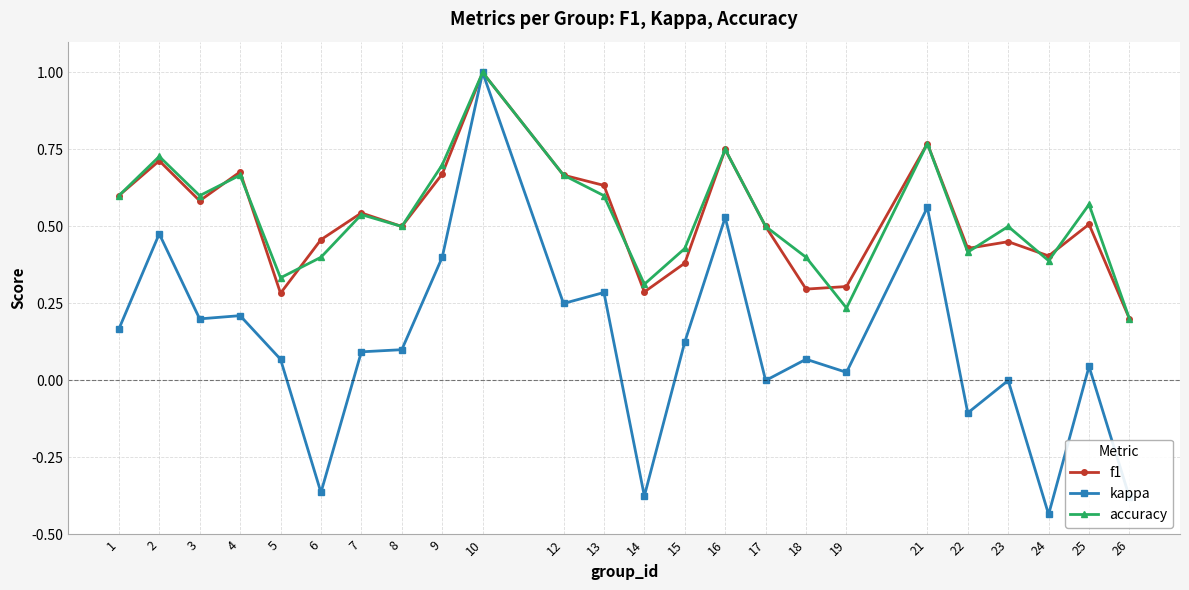

What is the greatest value displayed?

1.0